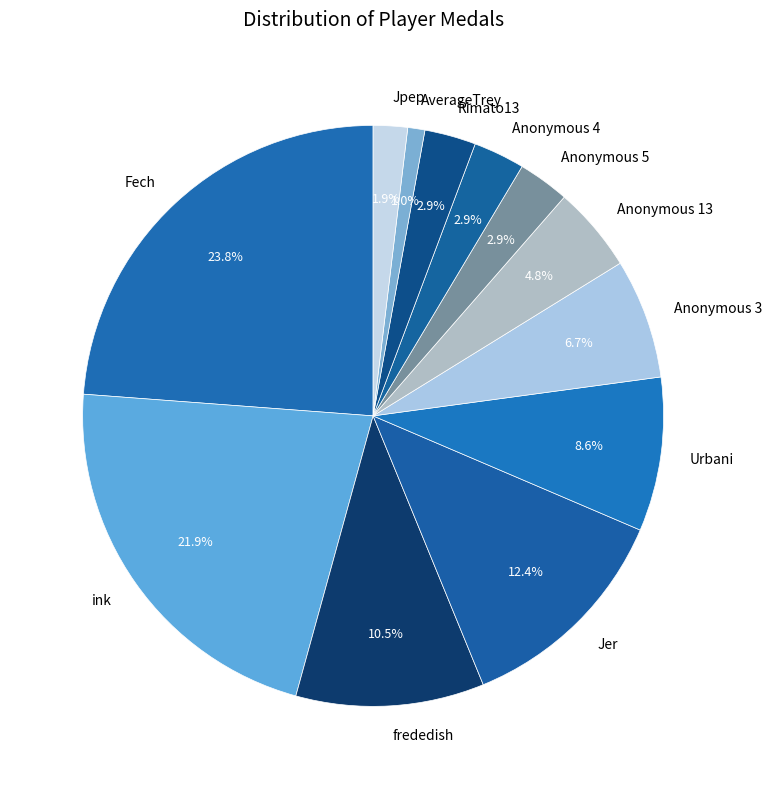

Which slice is the smallest?

AverageTrey